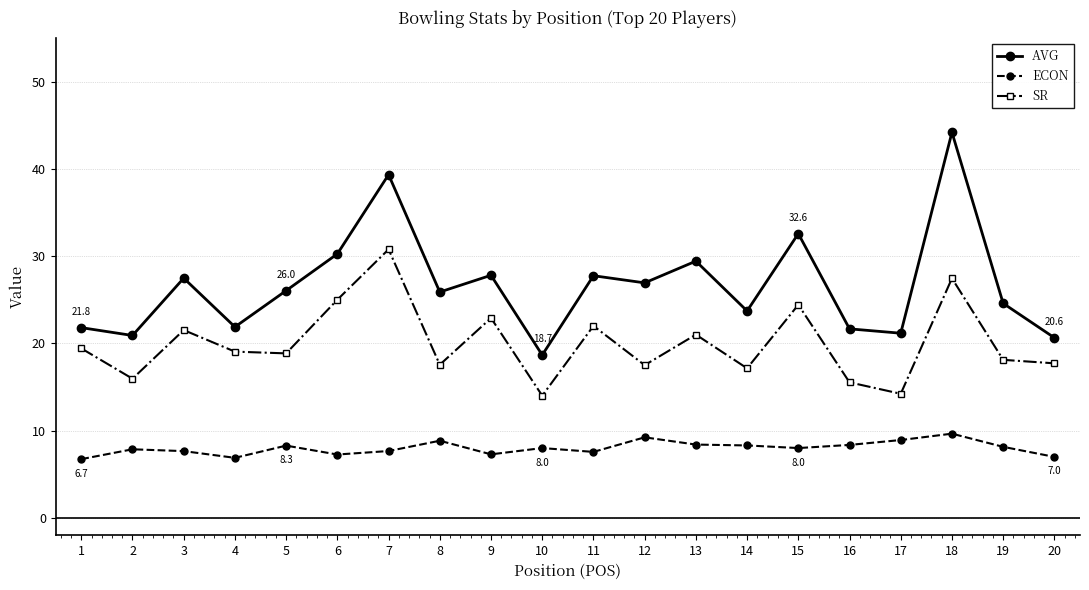

What is the highest value of the ECON series?

9.7